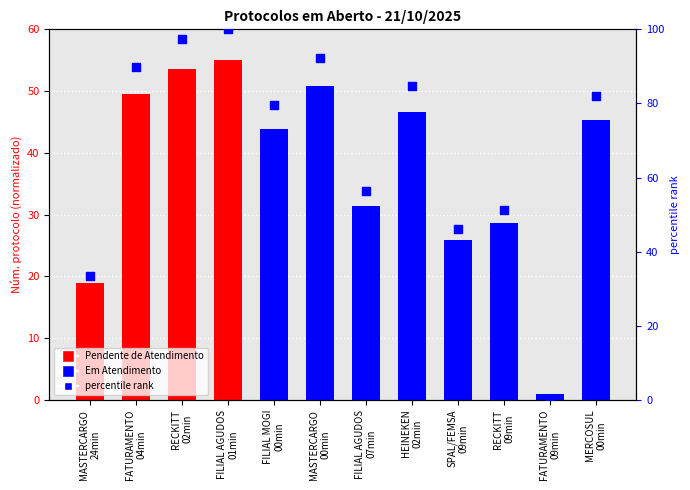

Which has a higher value, MERCOSUL
00min or RECKITT
02min?

RECKITT
02min